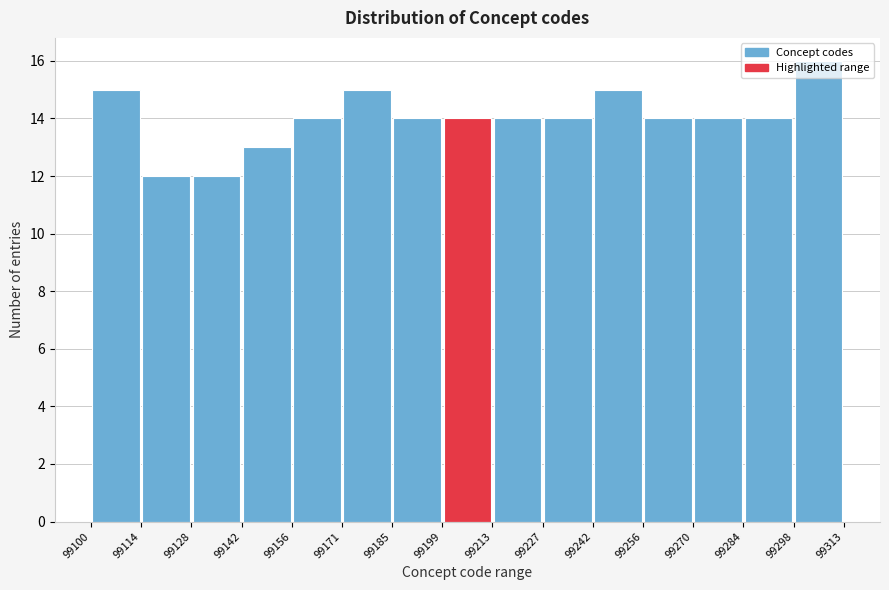

Reading left to right, transcribe this chart: for each bar, give the range it covers on the x-axis and its height. The values are not printed on the chart, so give them approximately, as read against the axis.

99100 to 99114: 15
99114 to 99128: 12
99128 to 99142: 12
99142 to 99156: 13
99156 to 99171: 14
99171 to 99185: 15
99185 to 99199: 14
99199 to 99213: 14
99213 to 99227: 14
99227 to 99242: 14
99242 to 99256: 15
99256 to 99270: 14
99270 to 99284: 14
99284 to 99298: 14
99298 to 99313: 16